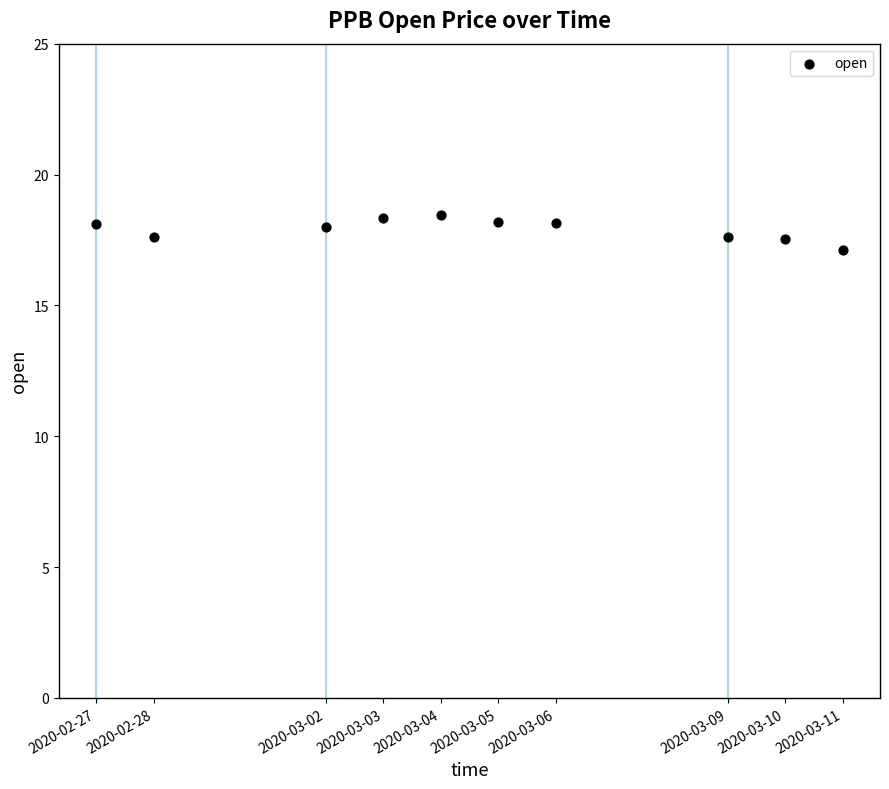

What is the average X value?

1583340480.0